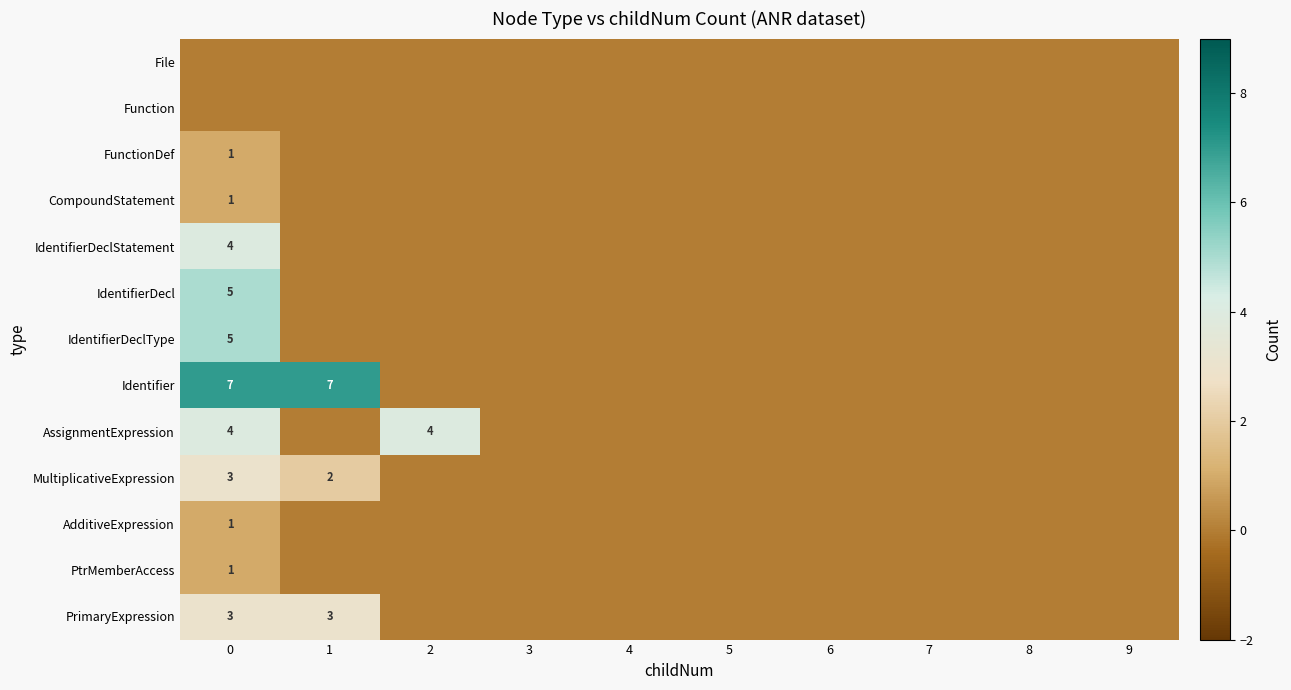

Rank the categories by IdentifierDeclType value from lowest to highest.

1, 2, 3, 4, 5, 6, 7, 8, 9, 0